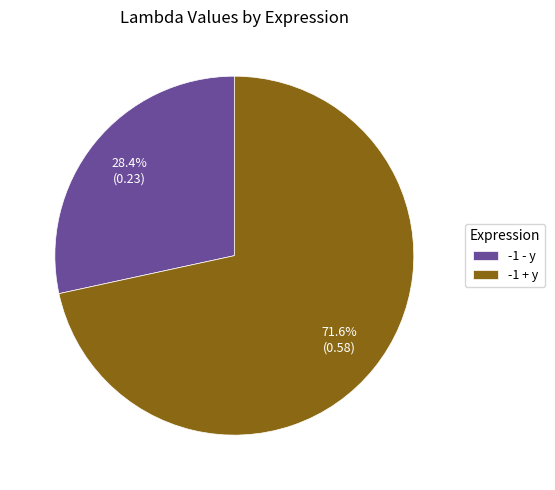

Does -1 - y represent more than half of the total?

No